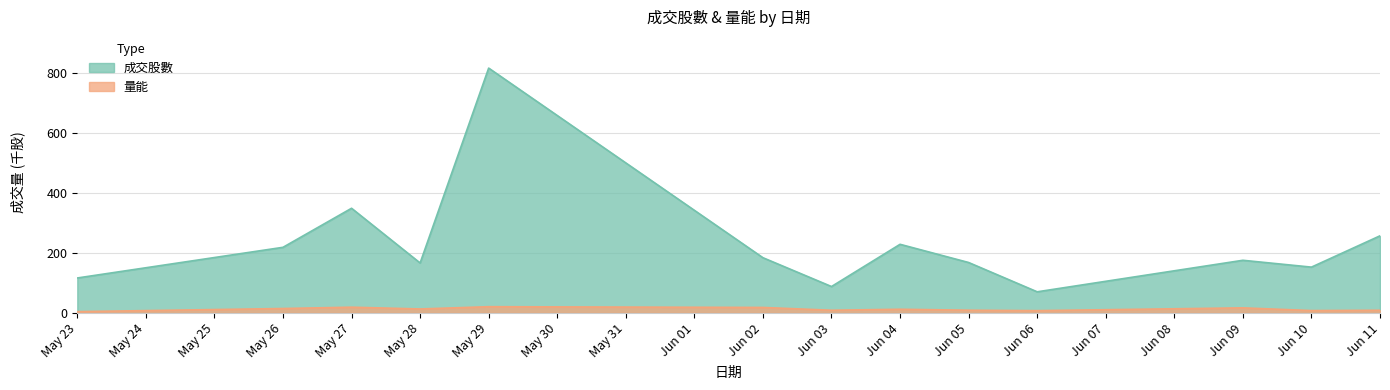

The value of 量能 at 2025-05-26 is 0.5. True or false?

False